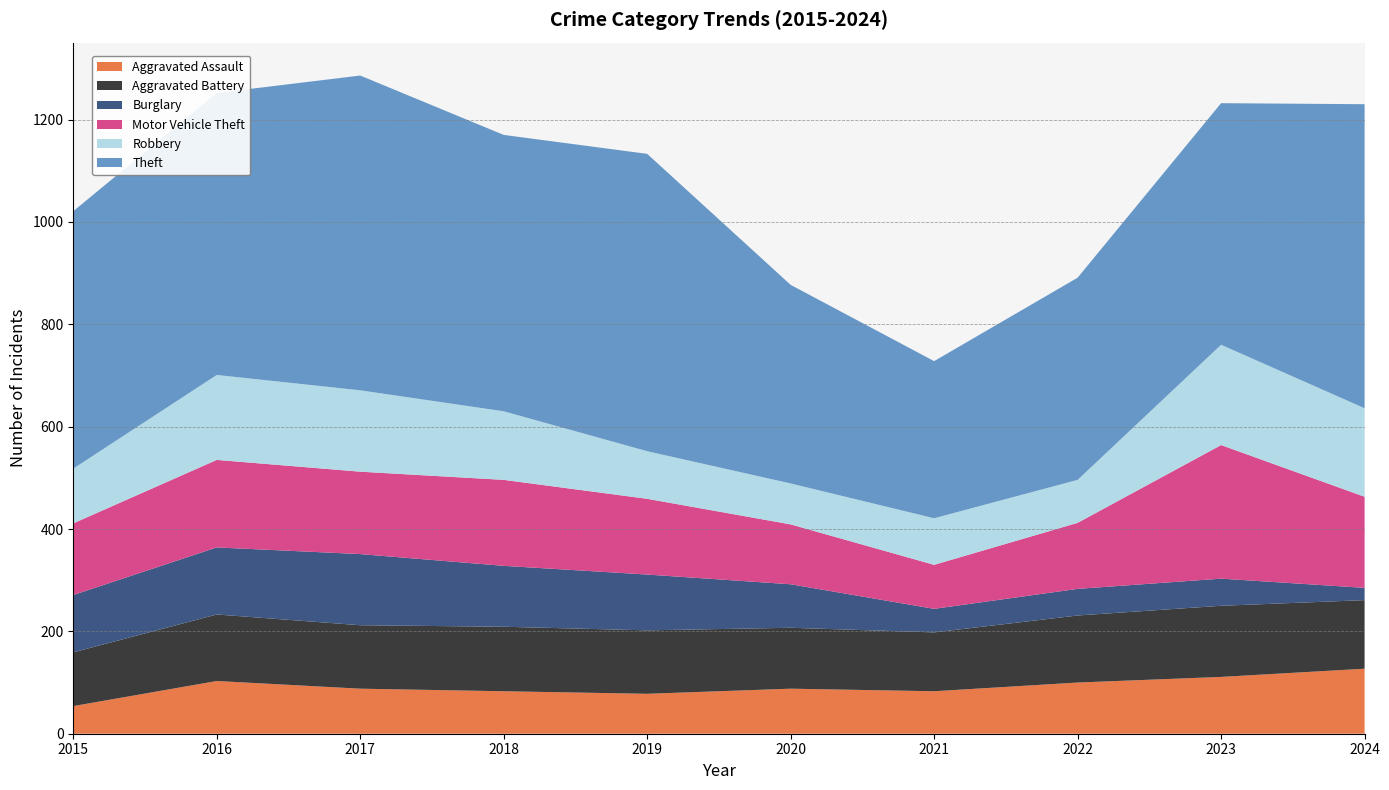

Reading left to right, list all the values displayed in this chart.

Aggravated Assault: 54	103	88	83	78	88	83	100	111	127
Aggravated Battery: 105	130	124	126	124	119	115	131	139	134
Burglary: 112	131	139	119	109	85	46	52	53	24
Motor Vehicle Theft: 140	171	161	168	148	117	86	129	261	178
Robbery: 107	166	159	134	93	80	91	84	196	173
Theft: 503	551	615	540	581	388	307	395	472	594